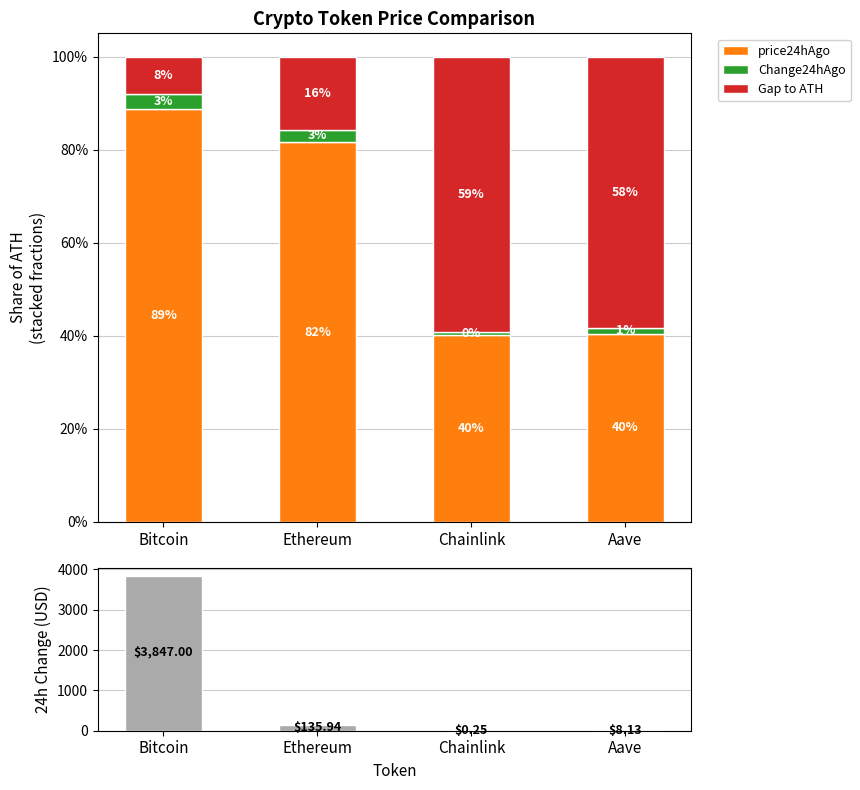

What is the sum of the Change24hAgo values at Chainlink and Aave?

8.4